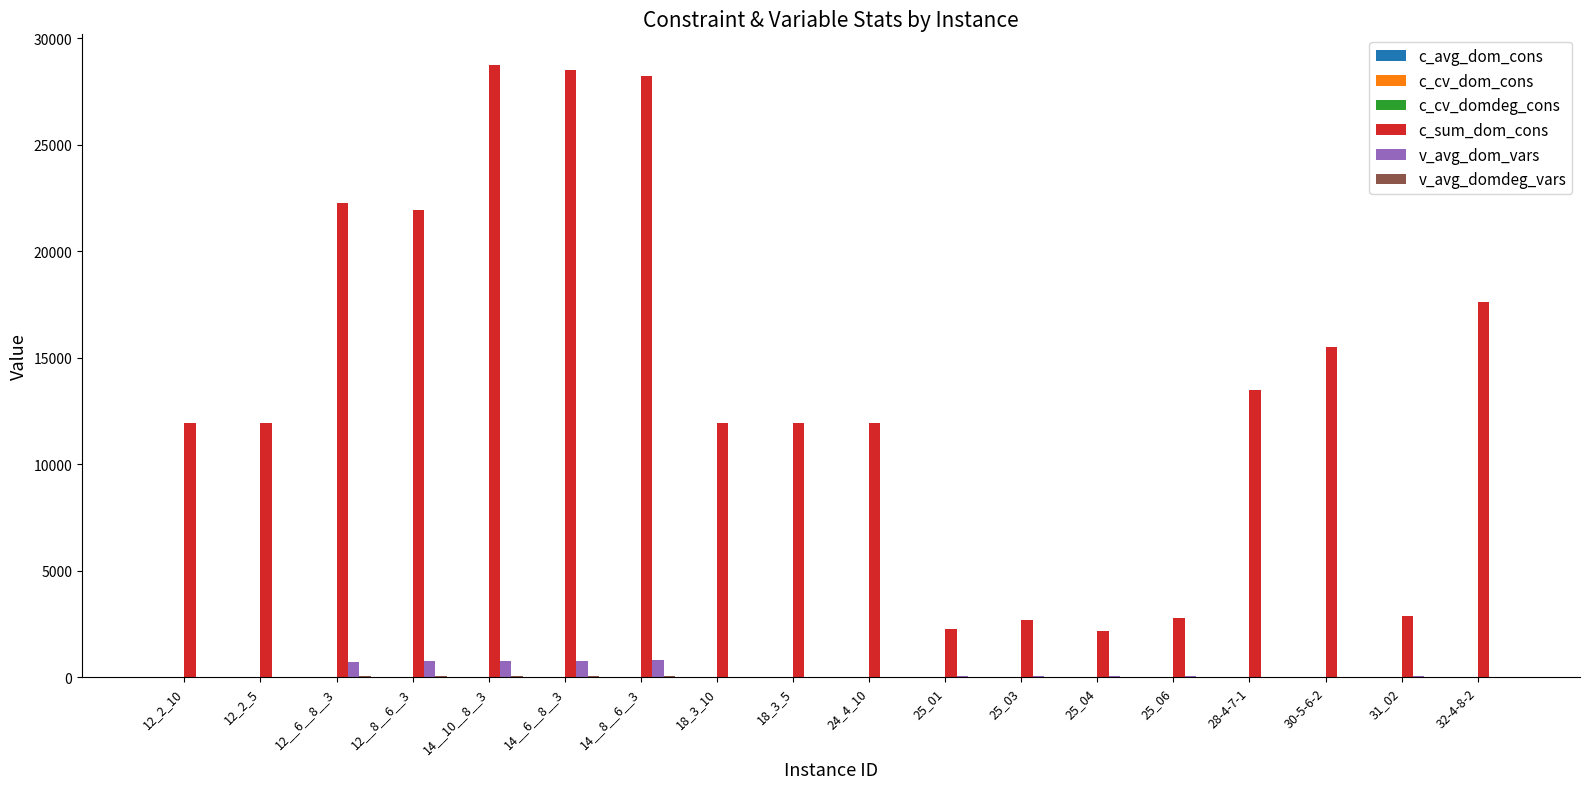

What is the sum of all c_sum_dom_cons values?

248661.6